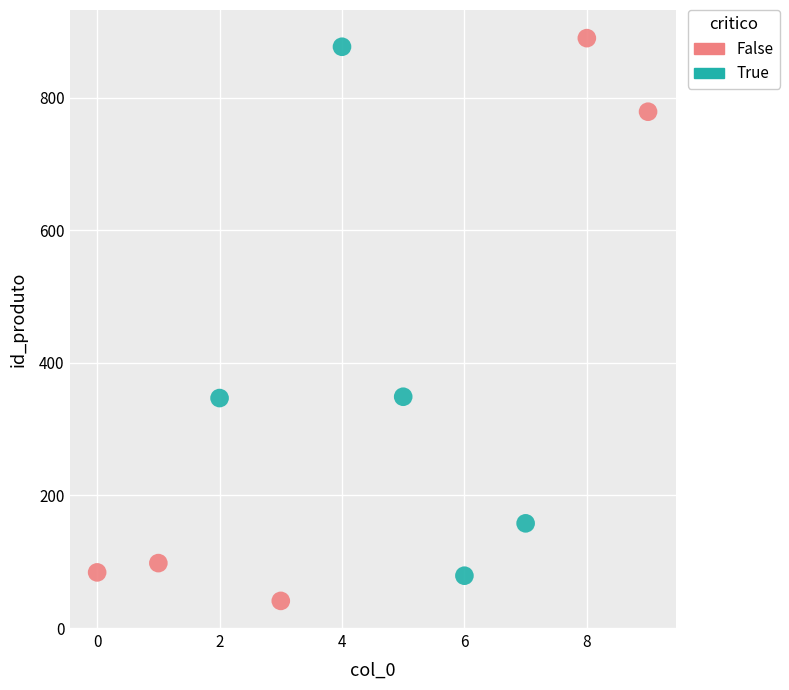

Which series reaches the maximum Y coordinate?

False